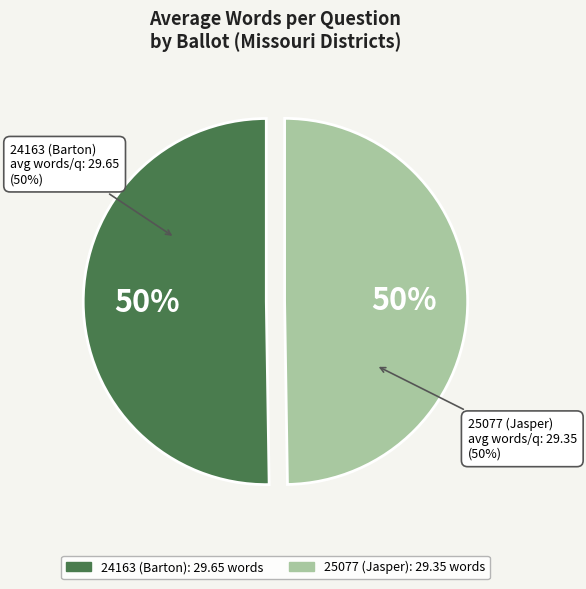

Does any single category account for the majority?

Yes